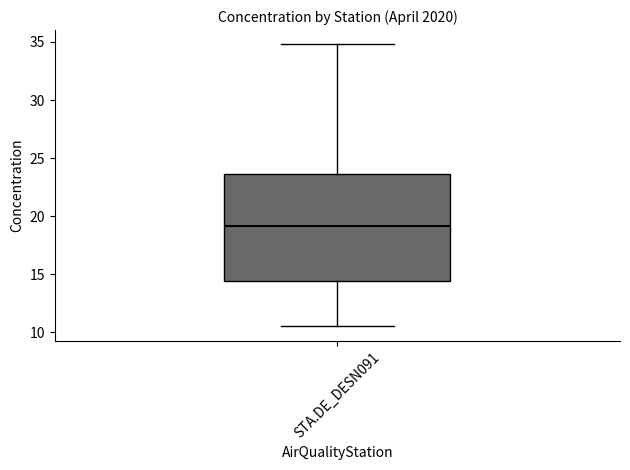

Where does the lower whisker of the box for STA.DE_DESN091 end on the y-axis? The values are not printed on the chart, so give them approximately, as read against the axis.

10.5